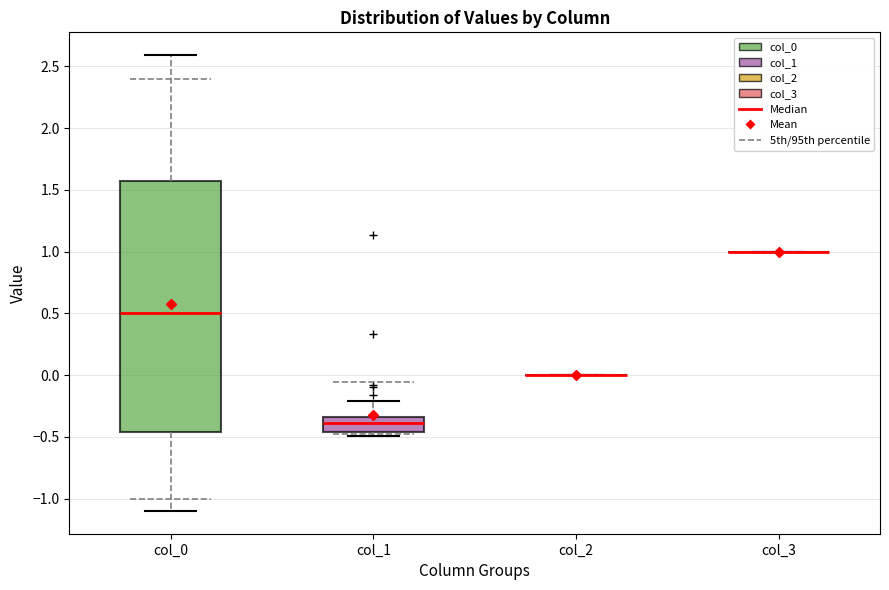

Reading left to right, transcribe this box plot: for each box, give where its median line is, the range the box spans, and where its two whiskers end, as read against the y-axis. The values are not printed on the chart, so give them approximately, as read against the axis.

col_0: median 0.50, box -0.45 to 1.55, whiskers -1.10 to 2.60
col_1: median -0.40, box -0.45 to -0.35, whiskers -0.50 to -0.20
col_2: box collapsed to a line at 0.00, whiskers 0.00 to 0.00
col_3: box collapsed to a line at 1.00, whiskers 1.00 to 1.00